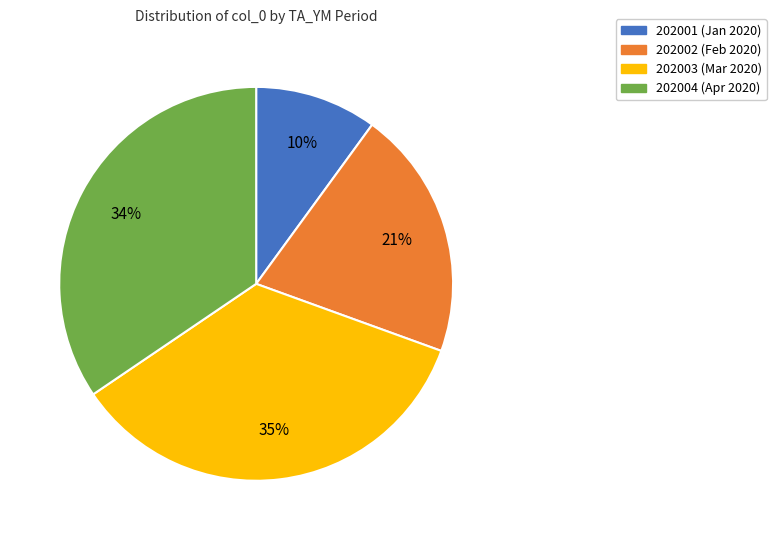

Is there any slice that represents more than half of the pie?

No